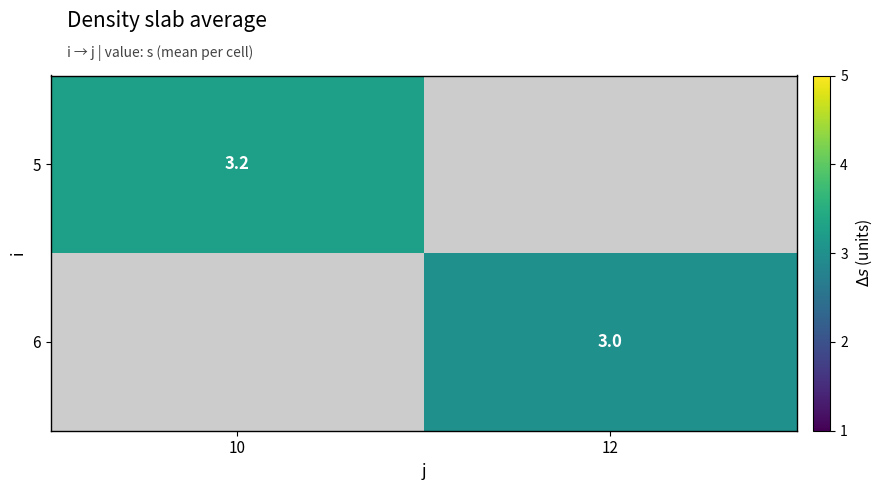

At how many categories does at least one series exceed 3?

1